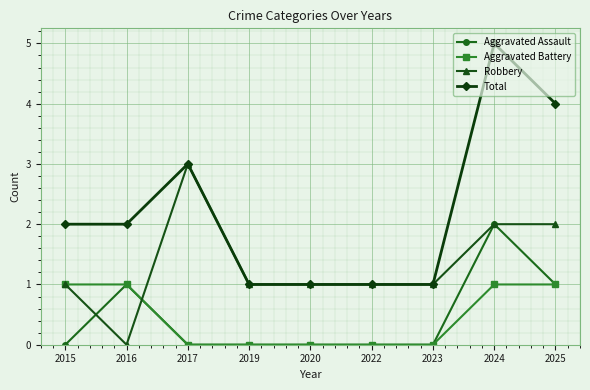

How many lines are shown in the chart?

4